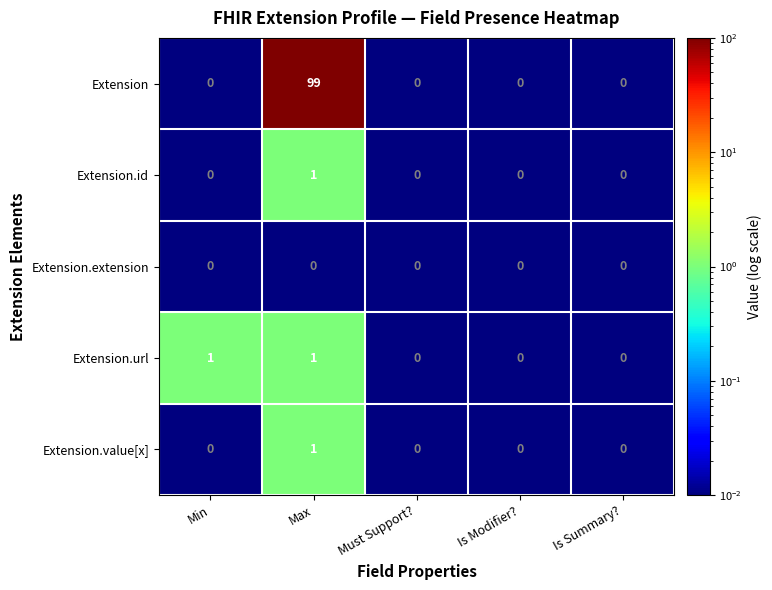

Which series has the largest range (max minus min)?

Extension